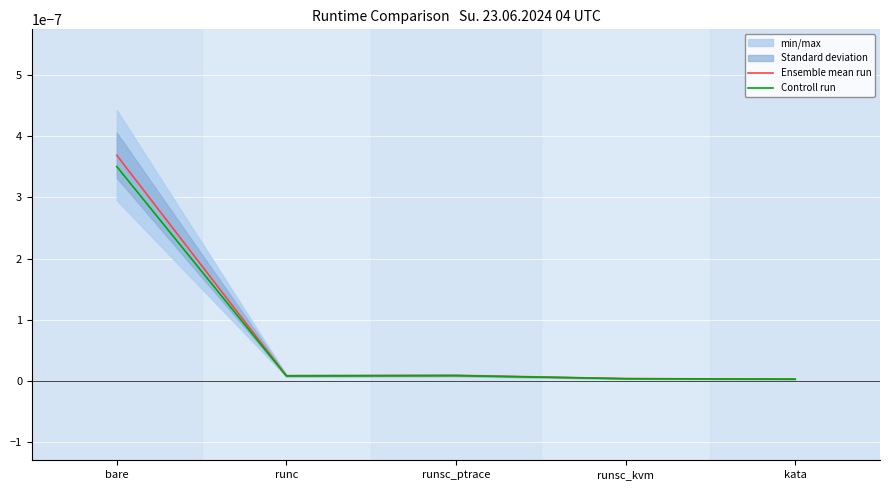

Which category has the lowest value in the Controll run series?

kata